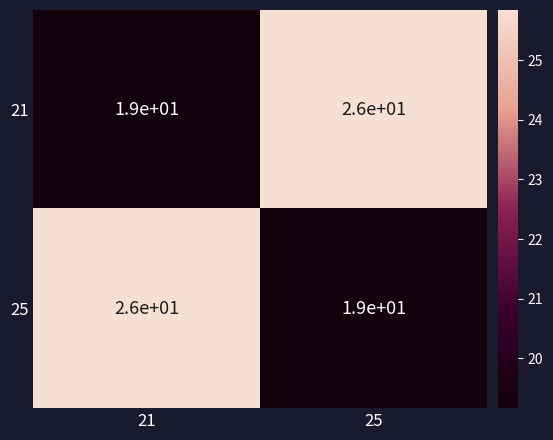

What is the difference between the highest and lowest values at 21?

7